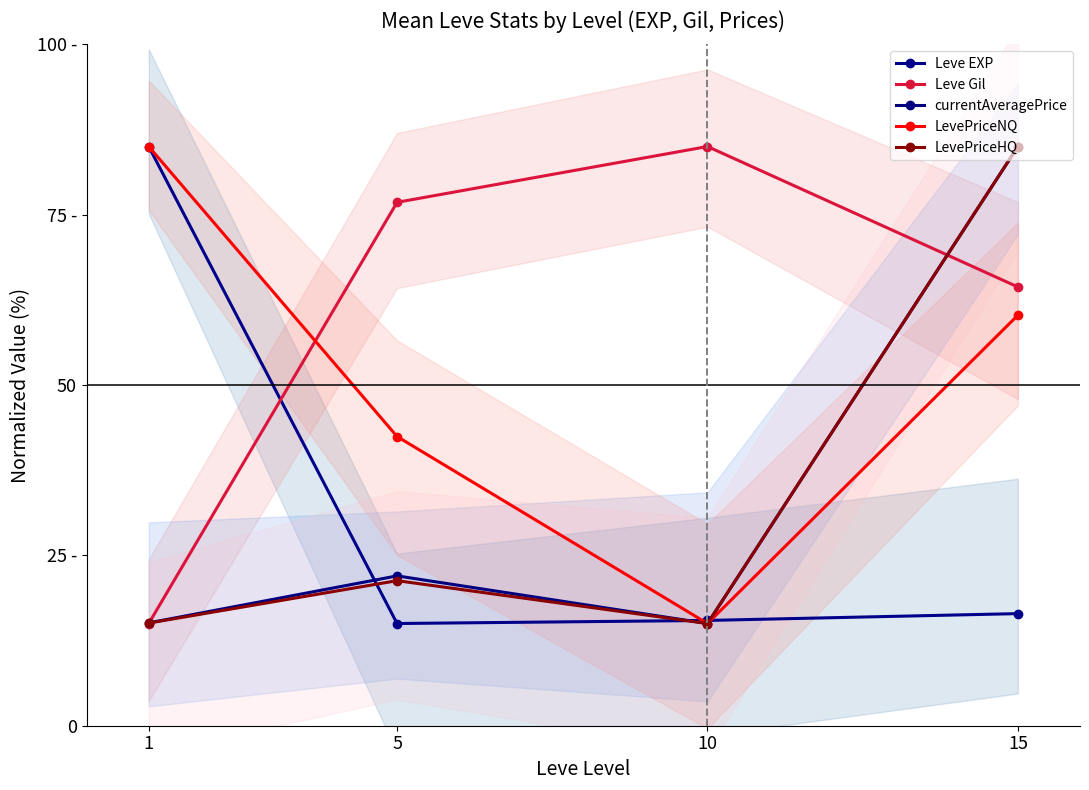

True or false: Leve Gil and LevePriceHQ cross at least once.

True